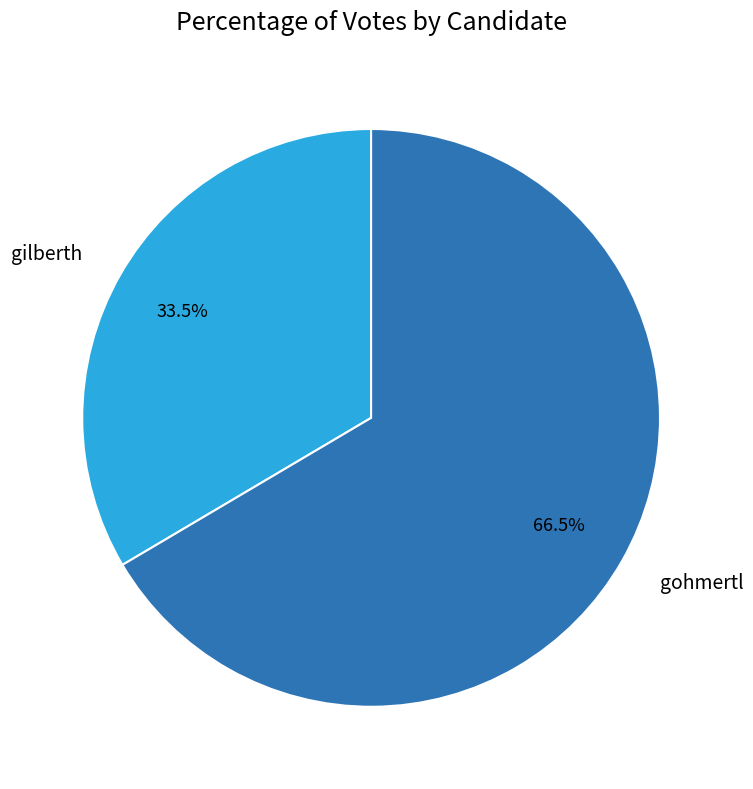

What portion of the pie excludes gilberth?

66.5%